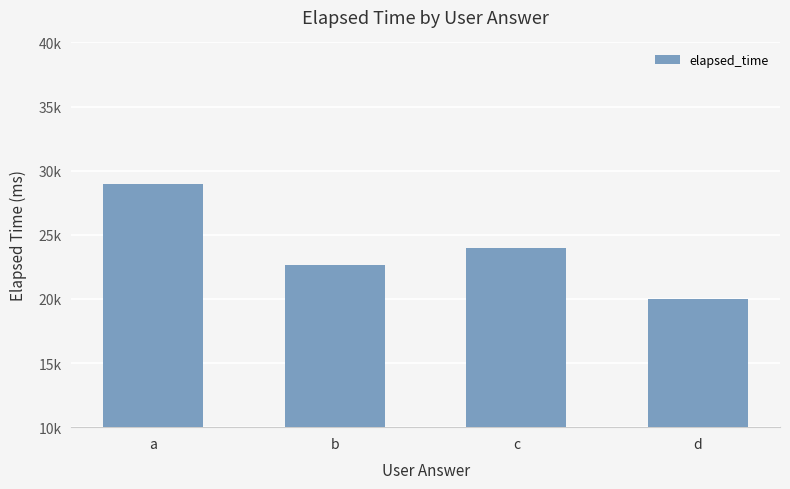

Reading right to left, transcribe all the data shown in this chart.

d=20000	c=24000	b=22667	a=29000